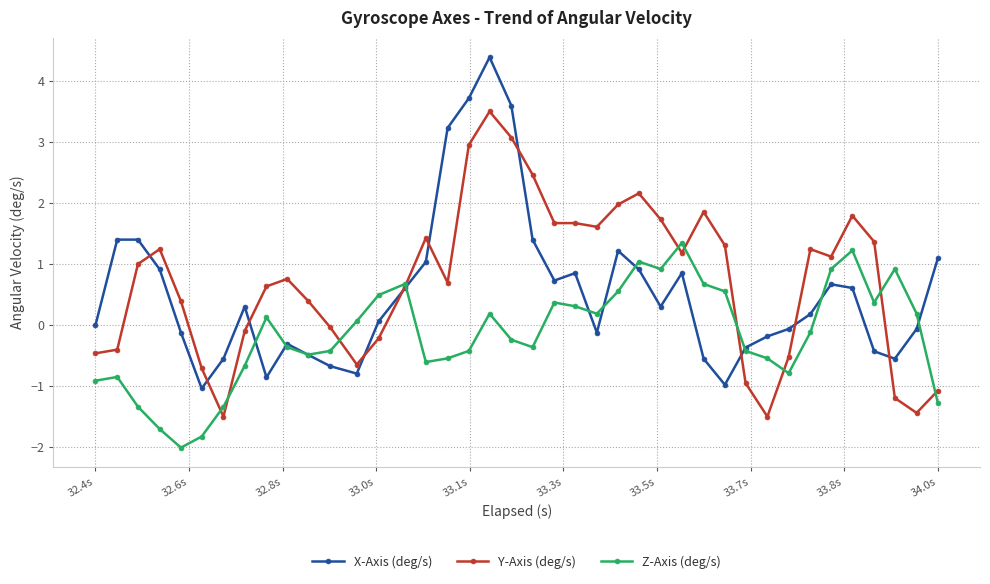

Which series has the largest range (max minus min)?

X-Axis (deg/s)